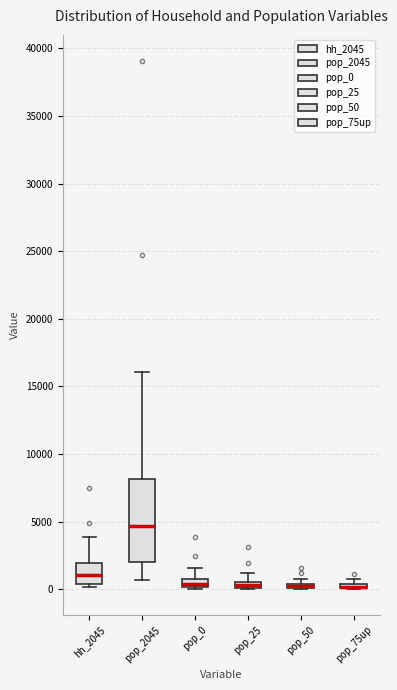

Where is the upper edge of the box for pop_75up on the y-axis? The values are not printed on the chart, so give them approximately, as read against the axis.

500